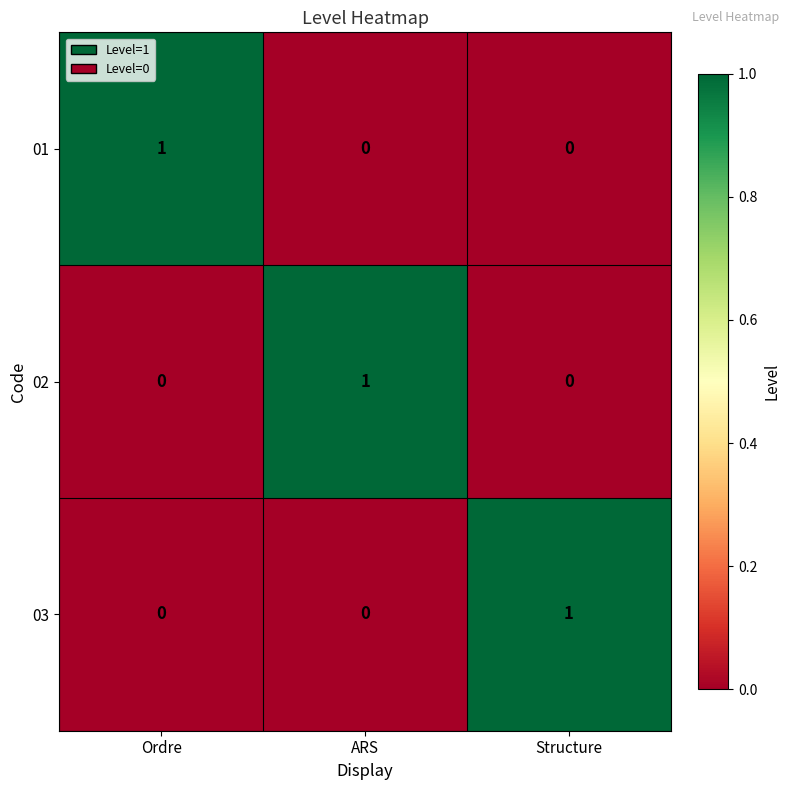

How many 03 values are between 0 and 1?

3